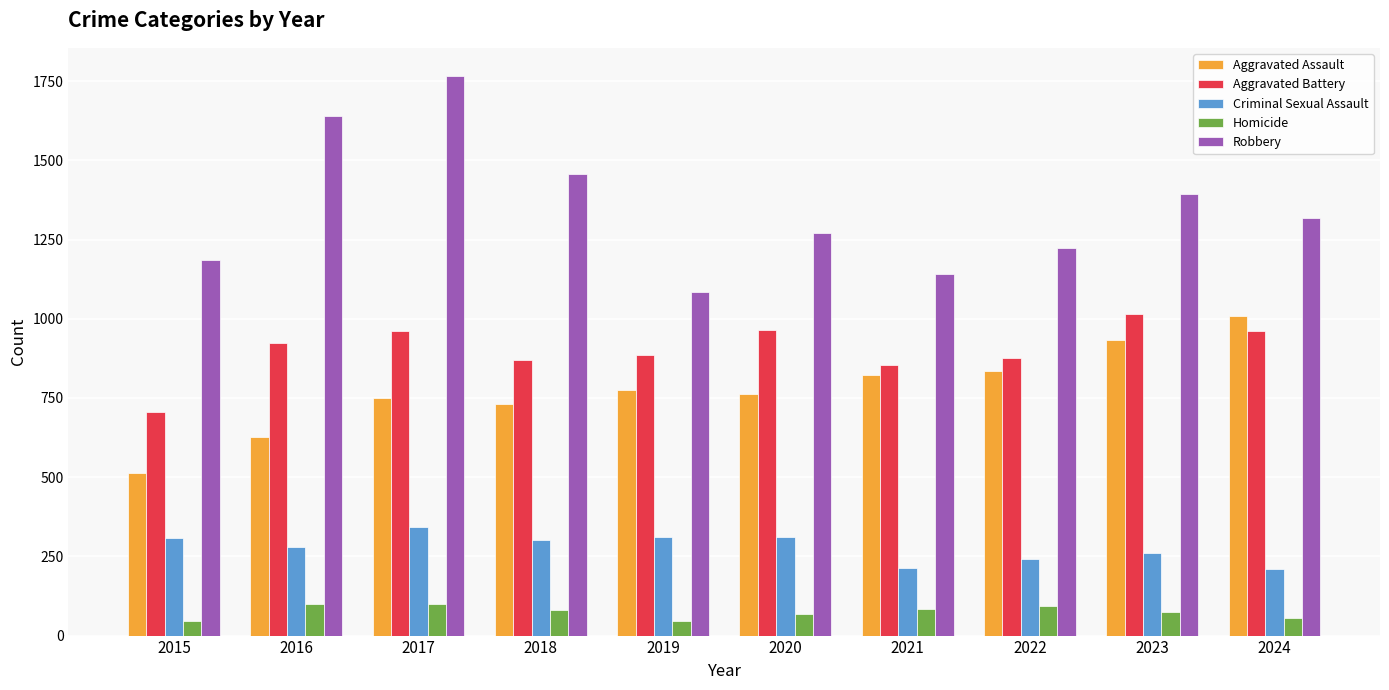

What is the sum of all Criminal Sexual Assault values?

2784